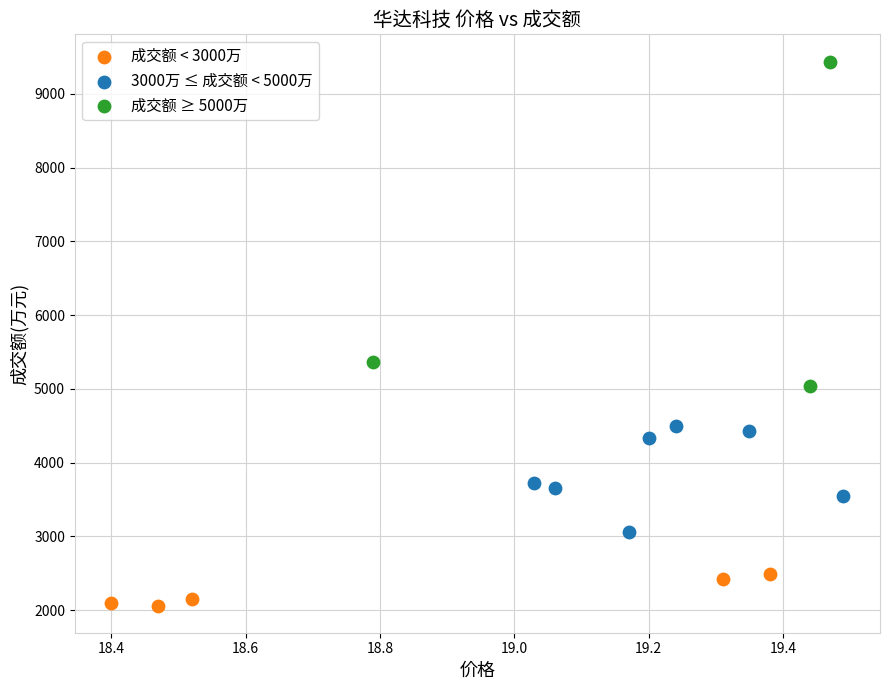

Which series has the largest Y range (max minus min)?

成交额 ≥ 5000万